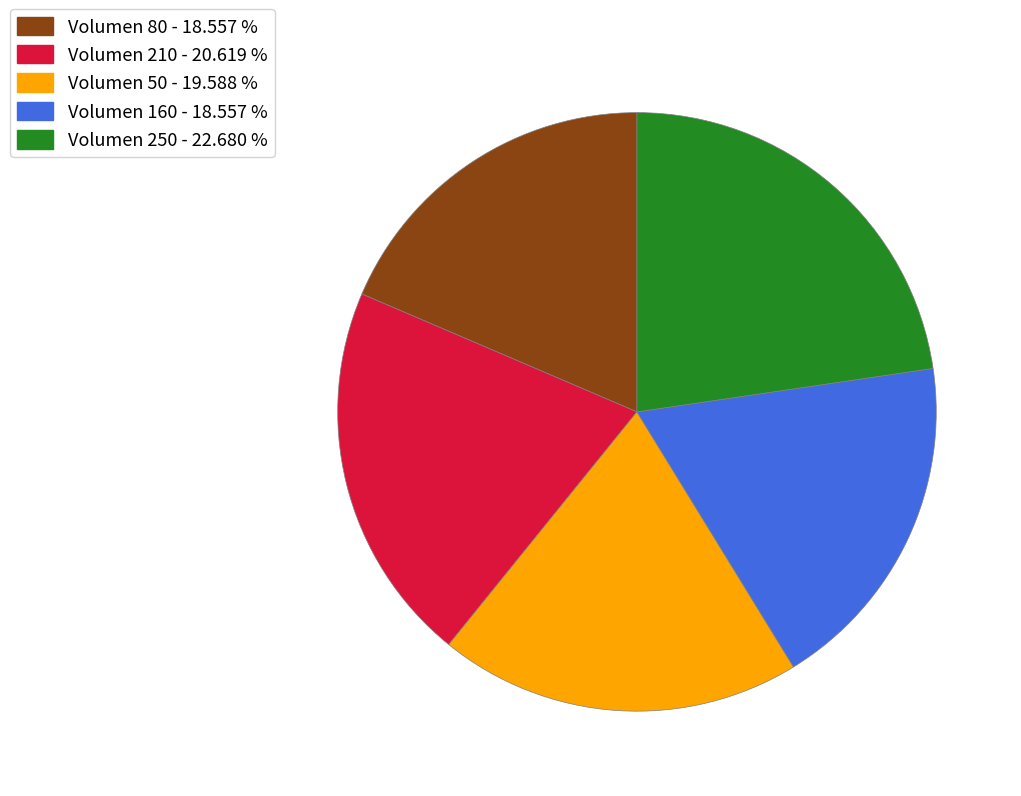

How many slices are in this pie chart?

5